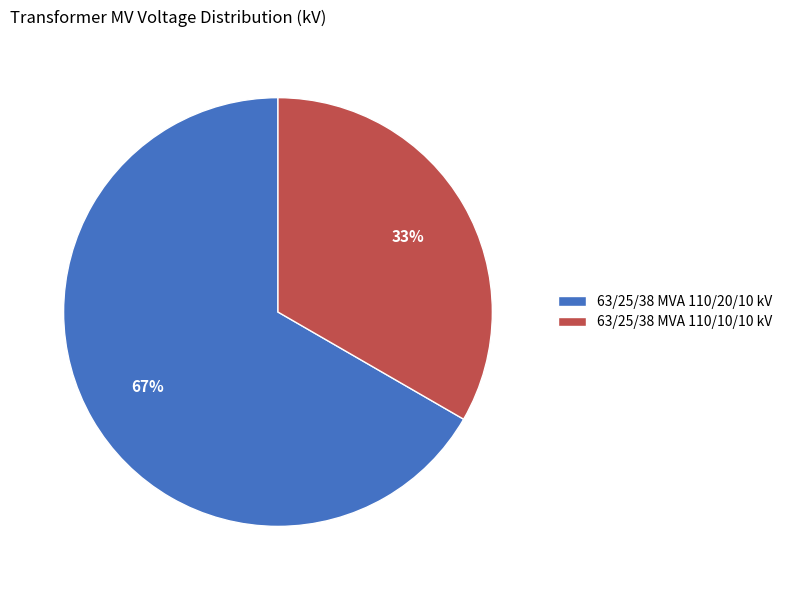

To the nearest percent, what is the average slice percentage?

50%